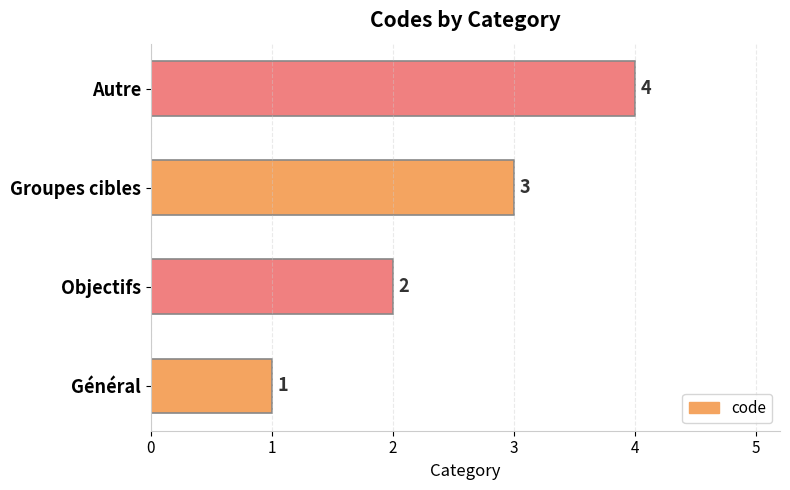

How many values are between 2 and 4?

3